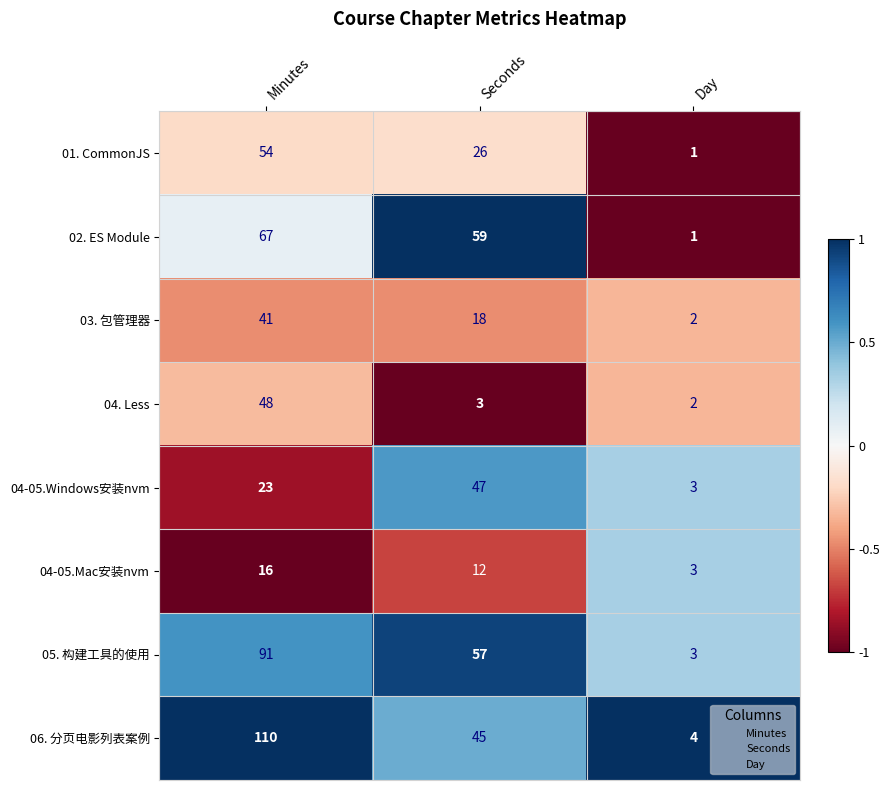

What is the lowest value of the 04-05.Mac安装nvm series?

3